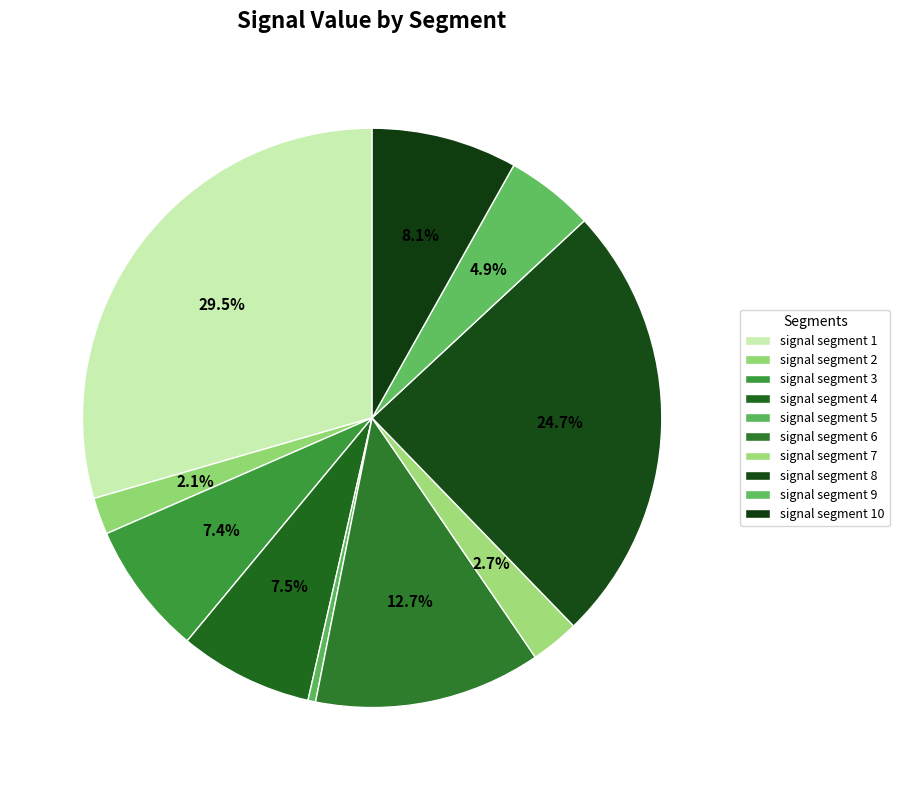

The signal segment 4 slice represents 7% of the pie. True or false?

True